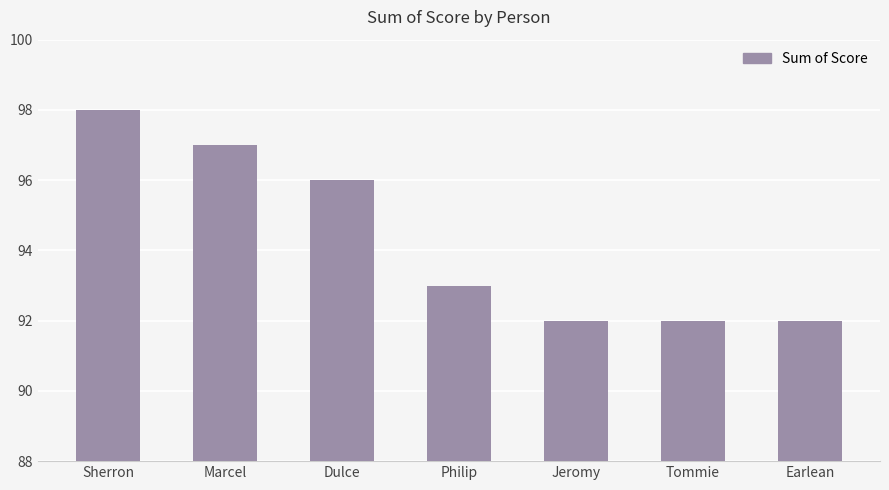

What position from the right is Philip?

4